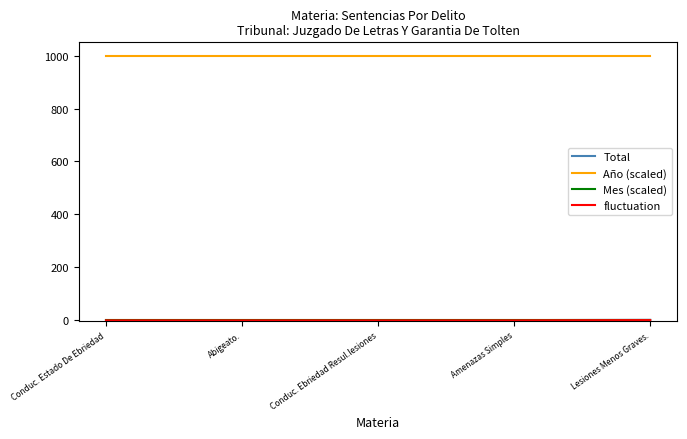

What is the highest value of the Año (scaled) series?

1000.0